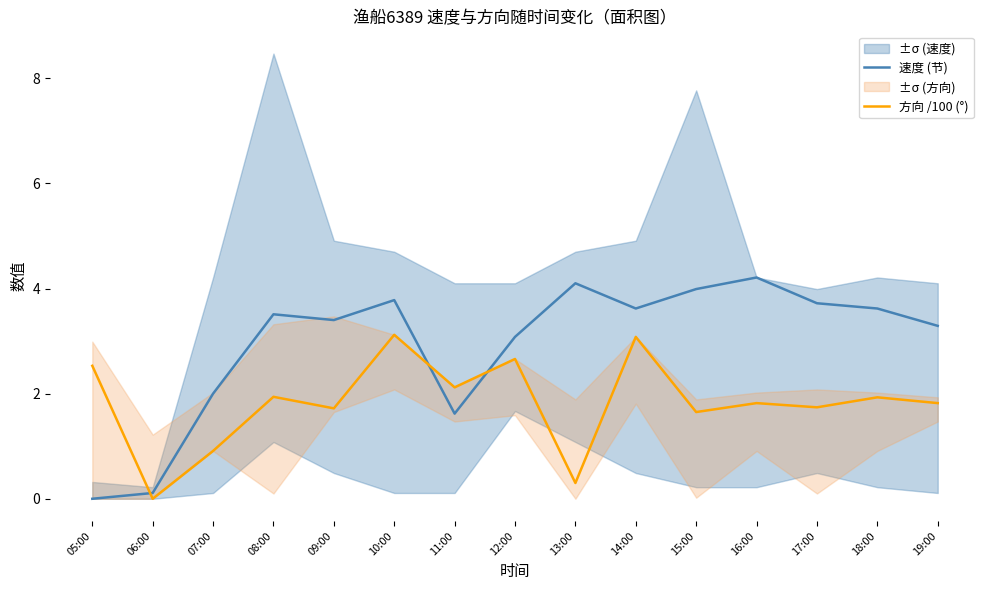

How many lines are shown in the chart?

2